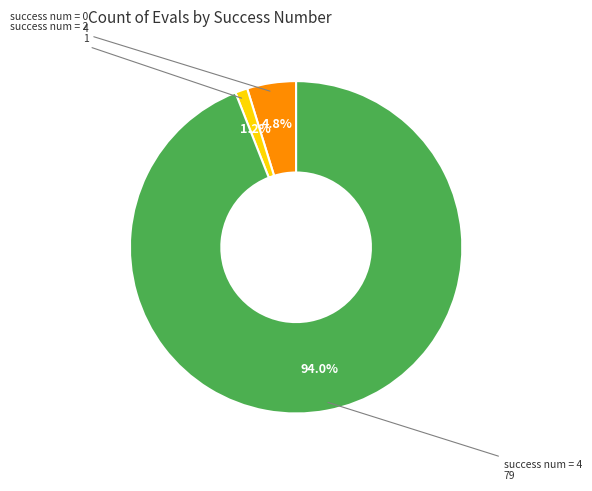

Is there any slice that represents more than half of the pie?

Yes